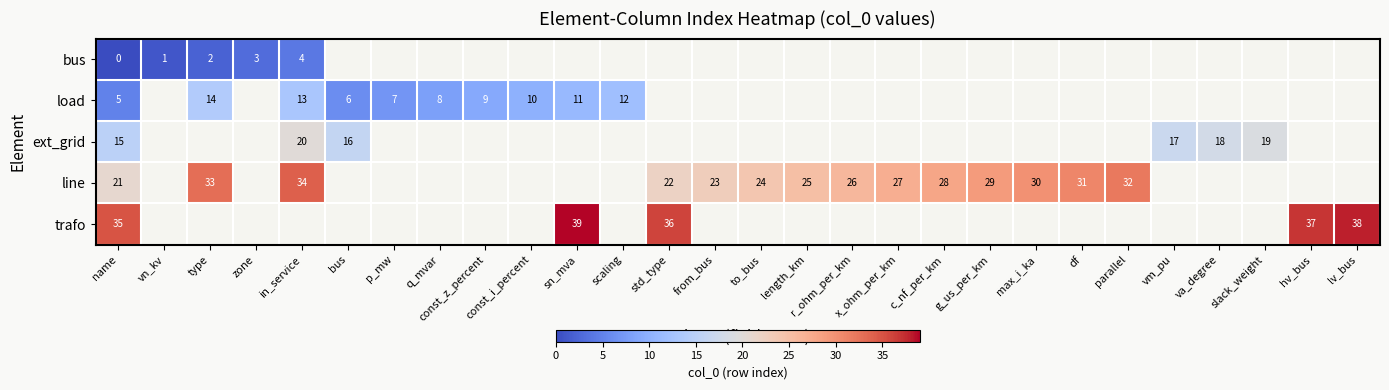

At how many categories does at least one series exceed 32?

7